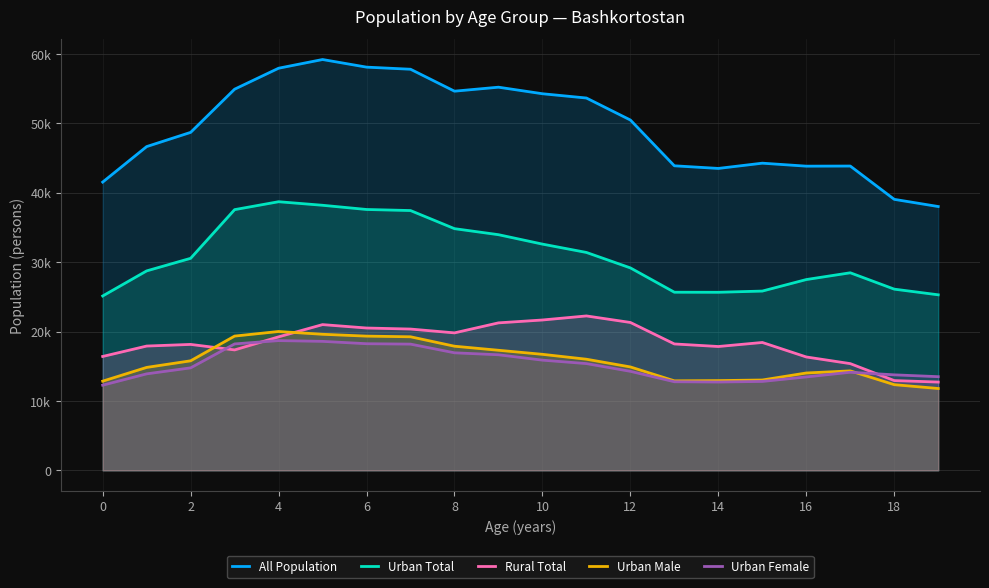

What is the greatest value displayed?

59192